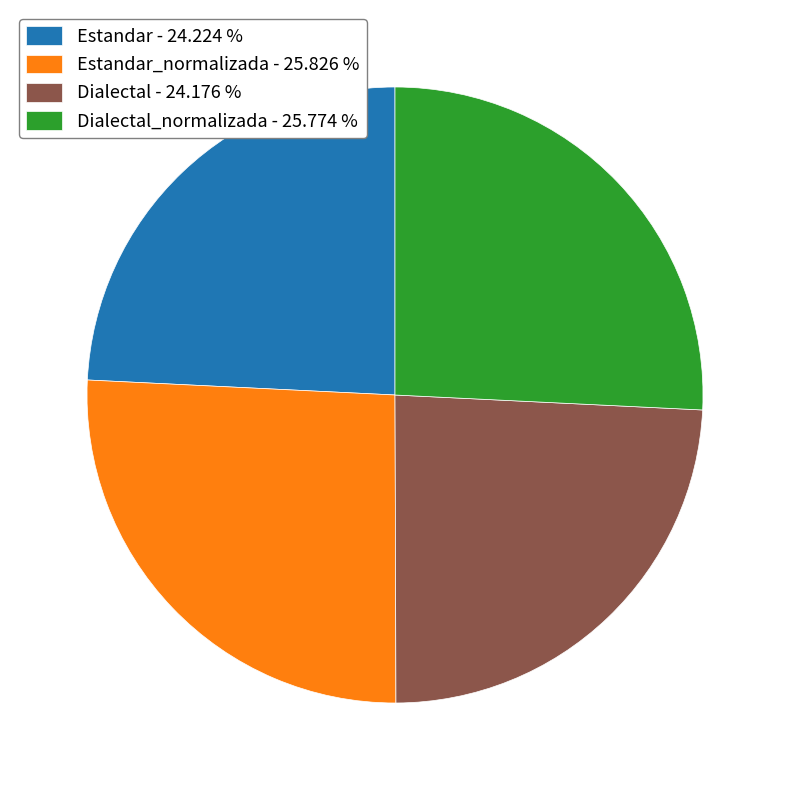

Does Estandar - 24.224 % represent more than half of the total?

No